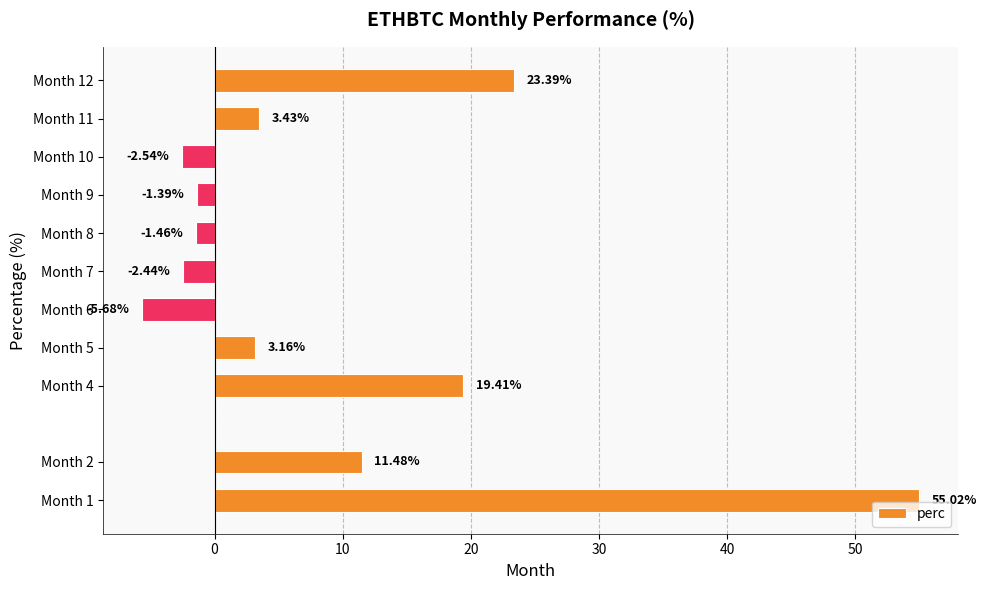

What is the difference between the second highest and second lowest values?

25.9